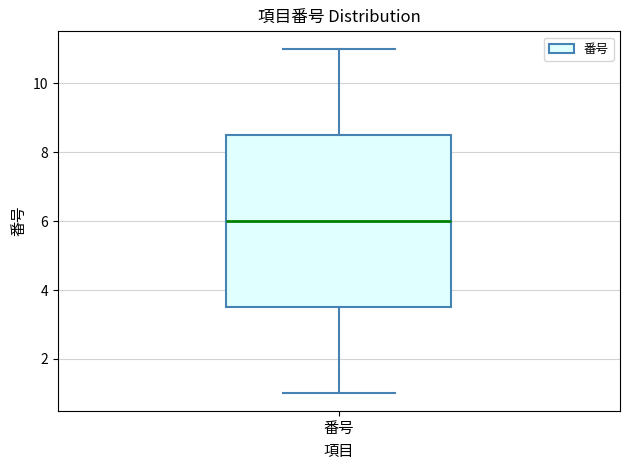

Read this box plot against the y-axis: the position of the median line, the range covered by the box, and the ends of both whiskers. The values are not printed on the chart, so give them approximately, as read against the axis.

median 6.0, box 3.6 to 8.6, whiskers 1.0 to 11.0